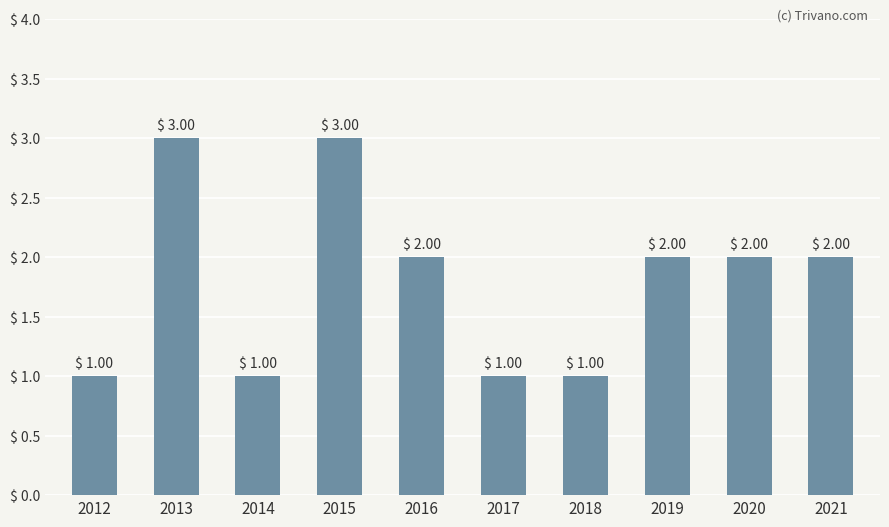

Where does the data first go above 2?

2013